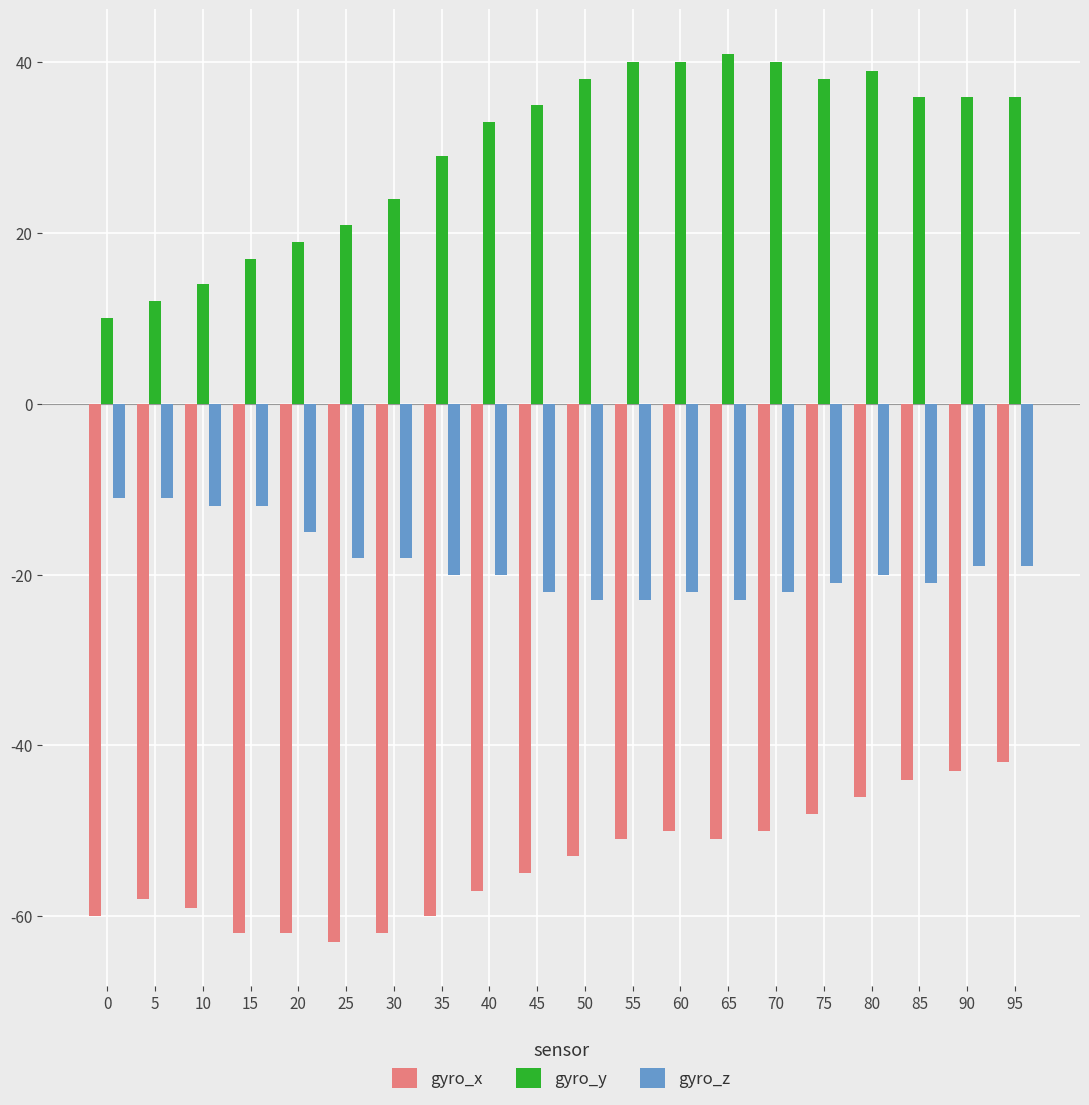

Which series has the largest range (max minus min)?

gyro_y